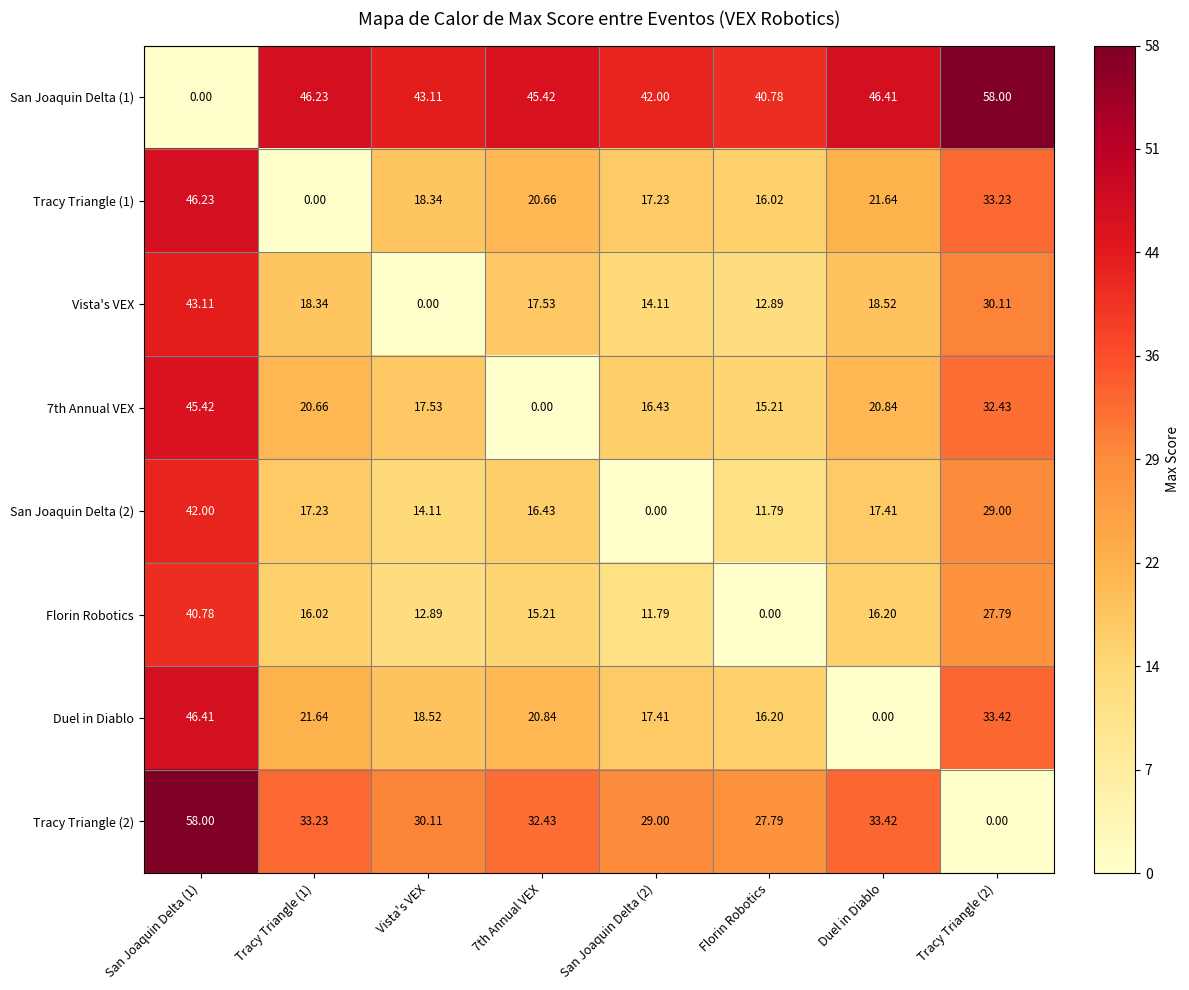

Where is Florin Robotics nearest to the value 20?

Duel in Diablo